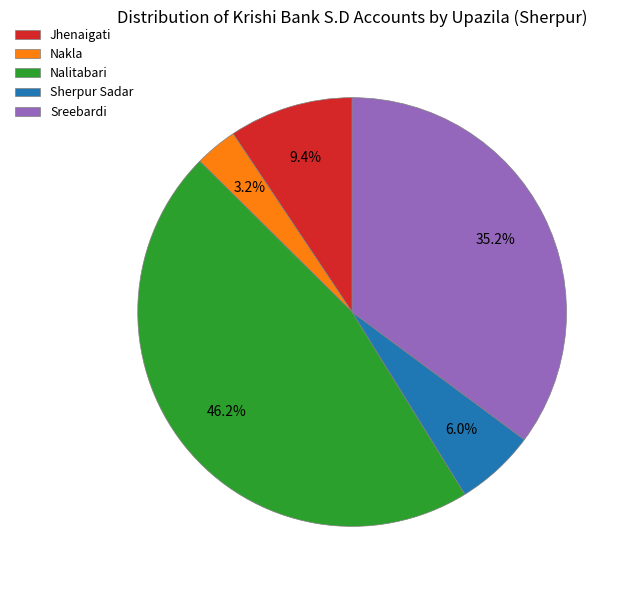

What is the smallest slice in the pie chart?

Nakla